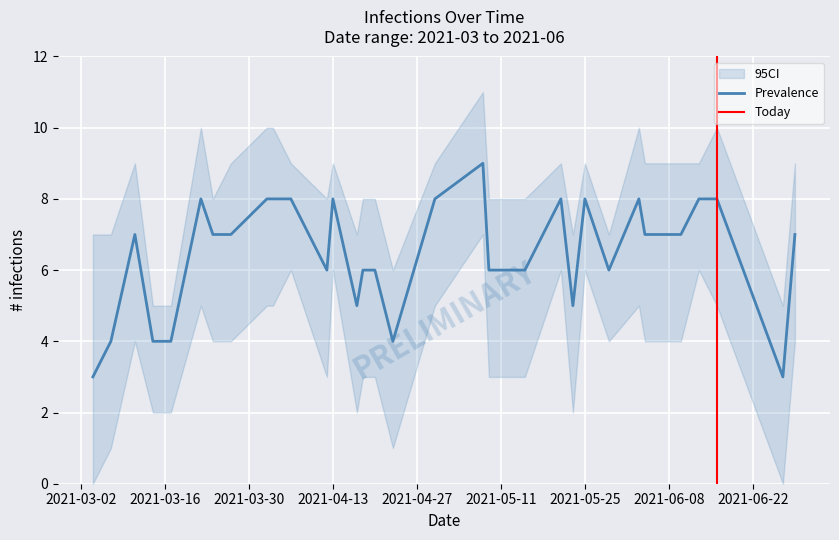

True or false: I0 has a value of 11 at 32.

False